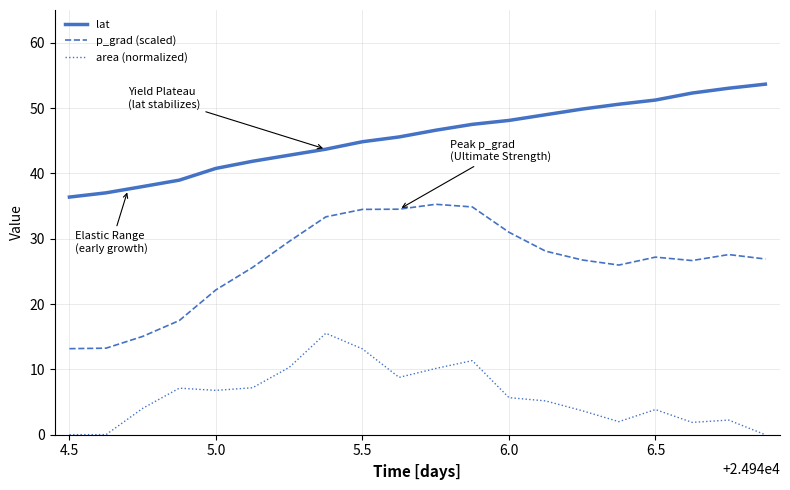

True or false: area (normalized) and p_grad (scaled) intersect in this chart.

False